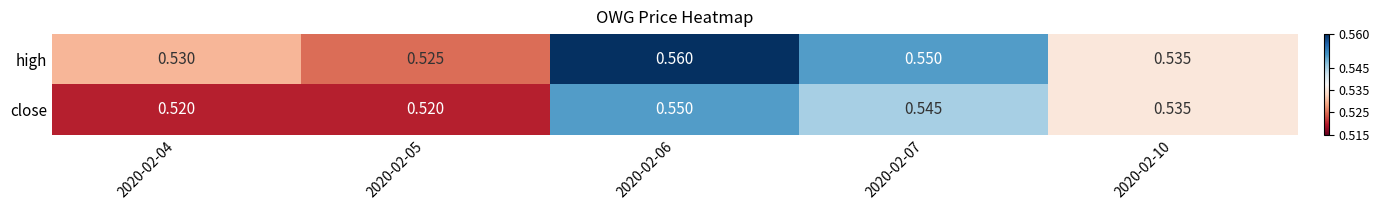

List the series in order of their peak value, lowest first.

close, high